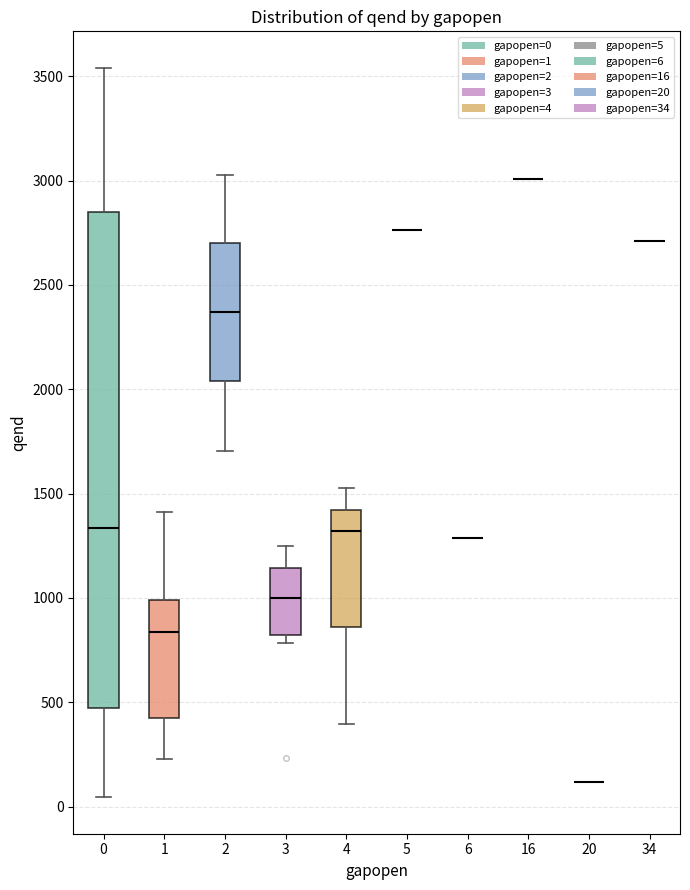

Reading left to right, read every box against the y-axis: the position of its median line, the range the box covers, and the ends of its whiskers. The values are not printed on the chart, so give them approximately, as read against the axis.

0: median 1350, box 450 to 2850, whiskers 50 to 3550
1: median 850, box 400 to 1000, whiskers 250 to 1400
2: median 2350, box 2050 to 2700, whiskers 1700 to 3050
3: median 1000, box 800 to 1150, whiskers 800 (just below the box's lower edge) to 1250
4: median 1300, box 850 to 1400, whiskers 400 to 1550
5: box collapsed to a line at 2750, whiskers 2750 to 2750
6: box collapsed to a line at 1300, whiskers 1300 to 1300
16: box collapsed to a line at 3000, whiskers 3000 to 3000
20: box collapsed to a line at 100, whiskers 100 to 100
34: box collapsed to a line at 2700, whiskers 2700 to 2700